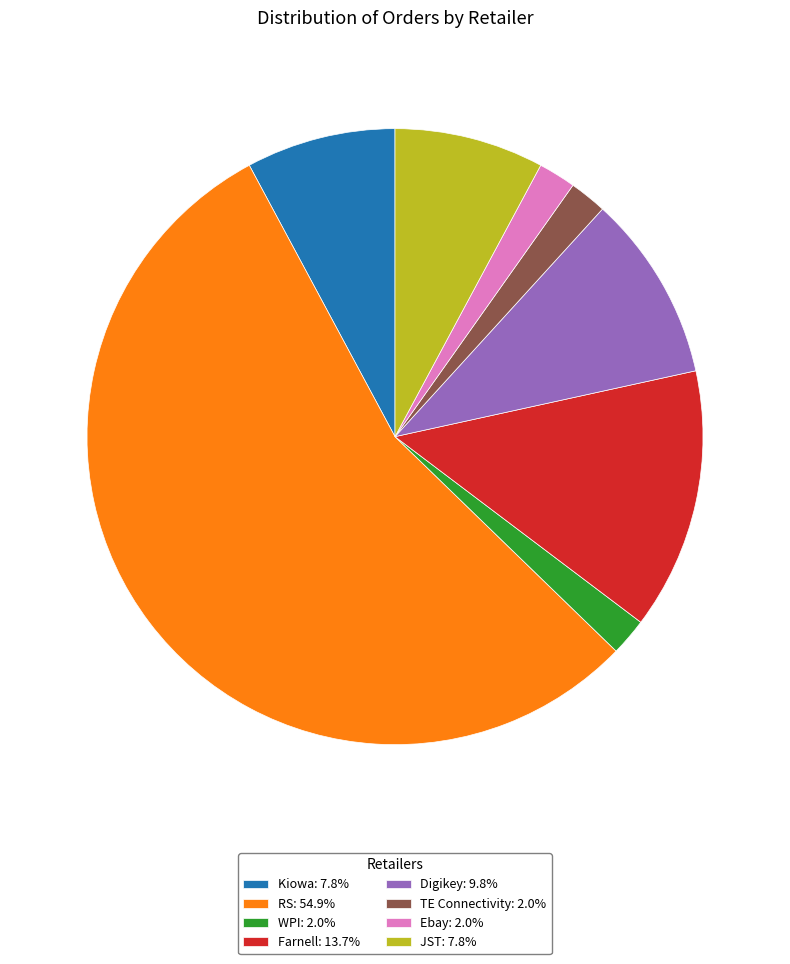

What is the ratio of the value at TE Connectivity: 2.0% to the value at WPI: 2.0%?

1.0